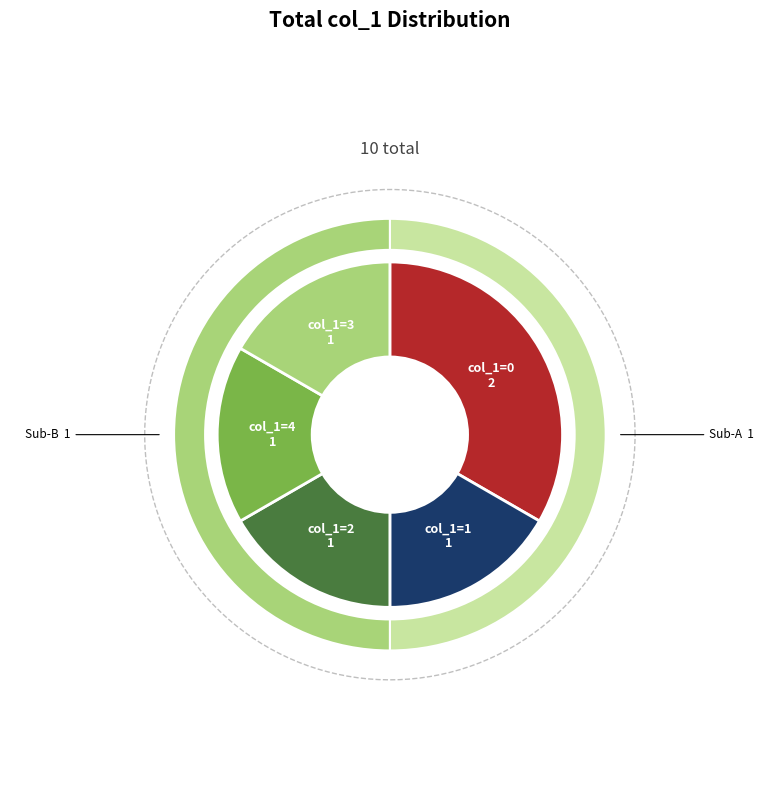

Is it true that 4 is 17% of the pie?

True